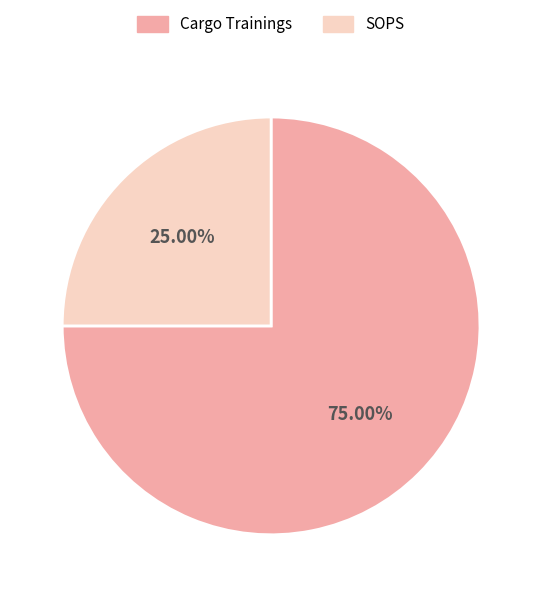

Rank the categories by value from lowest to highest.

SOPS, Cargo Trainings